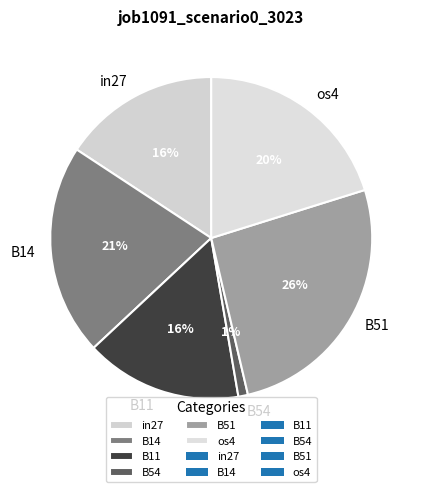

To the nearest percent, what percentage of the pie is B11?

16%